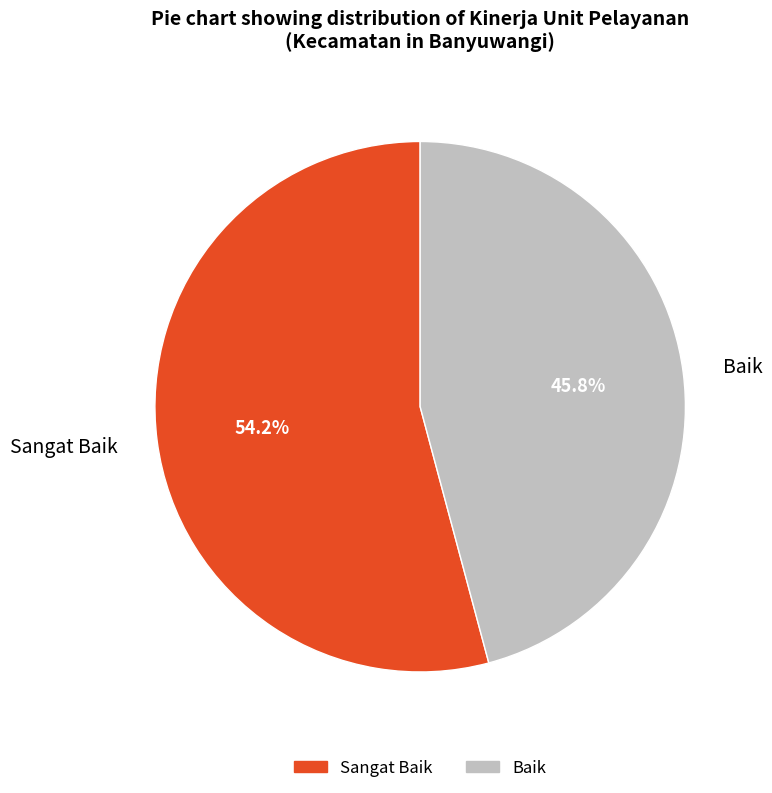

Is Sangat Baik the majority of the pie?

Yes